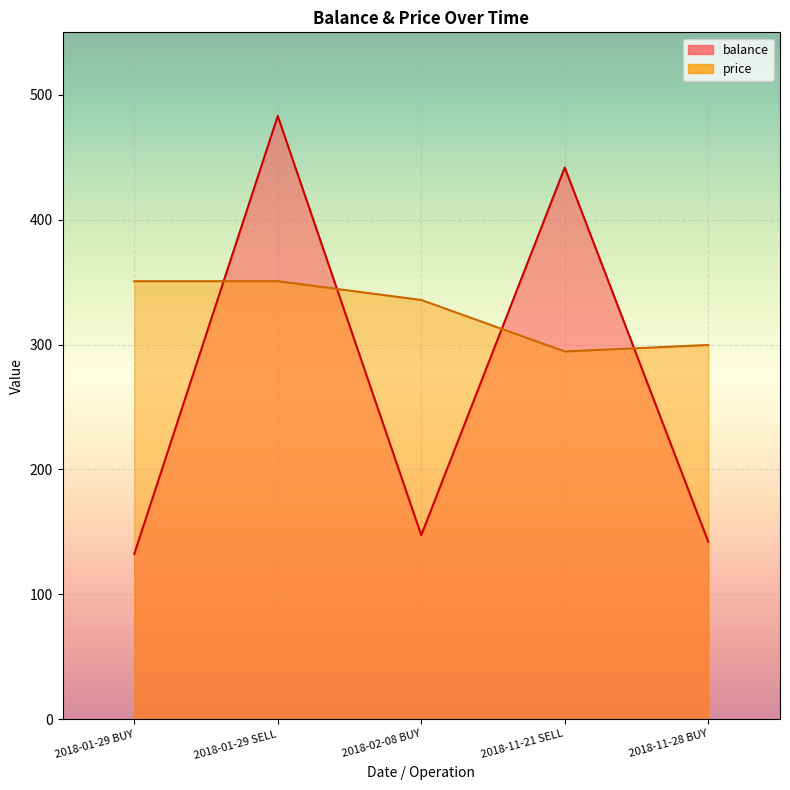

The price series shows 335.7 at 2018-02-08 BUY. True or false?

True